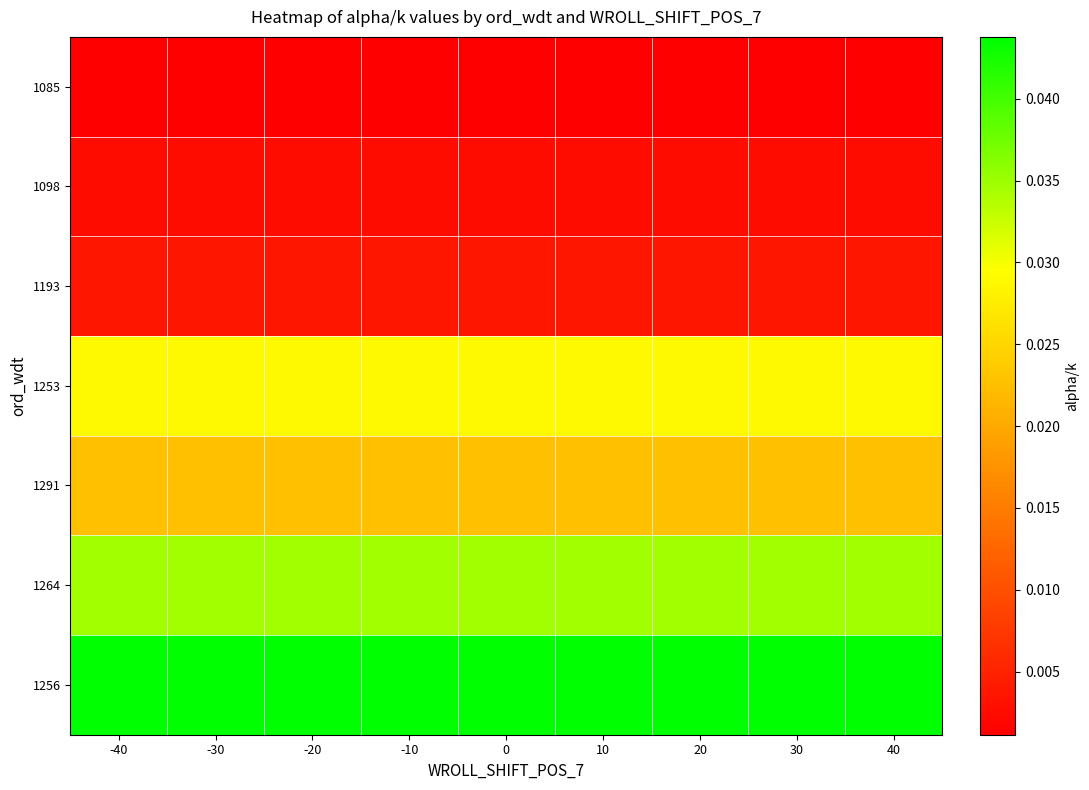

At which category is the sum across all series the highest?

-40